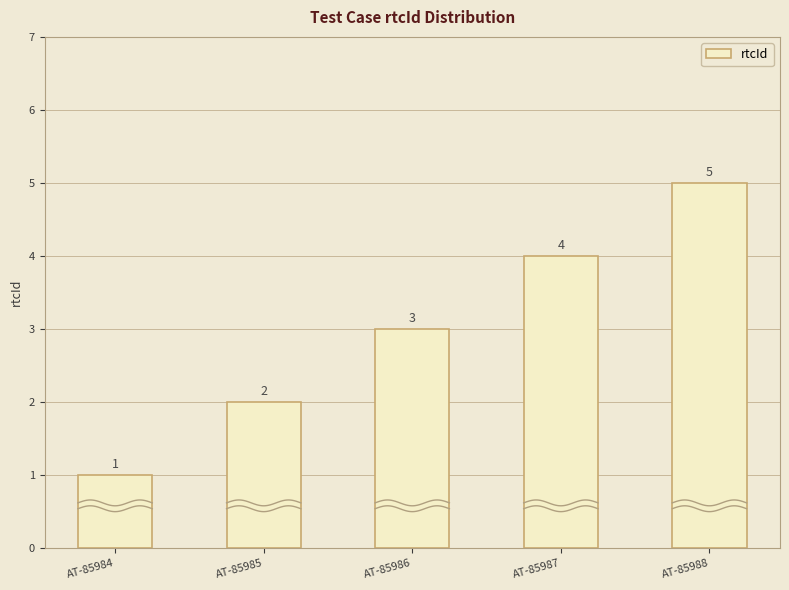

What value does the data have at AT-85984?

1